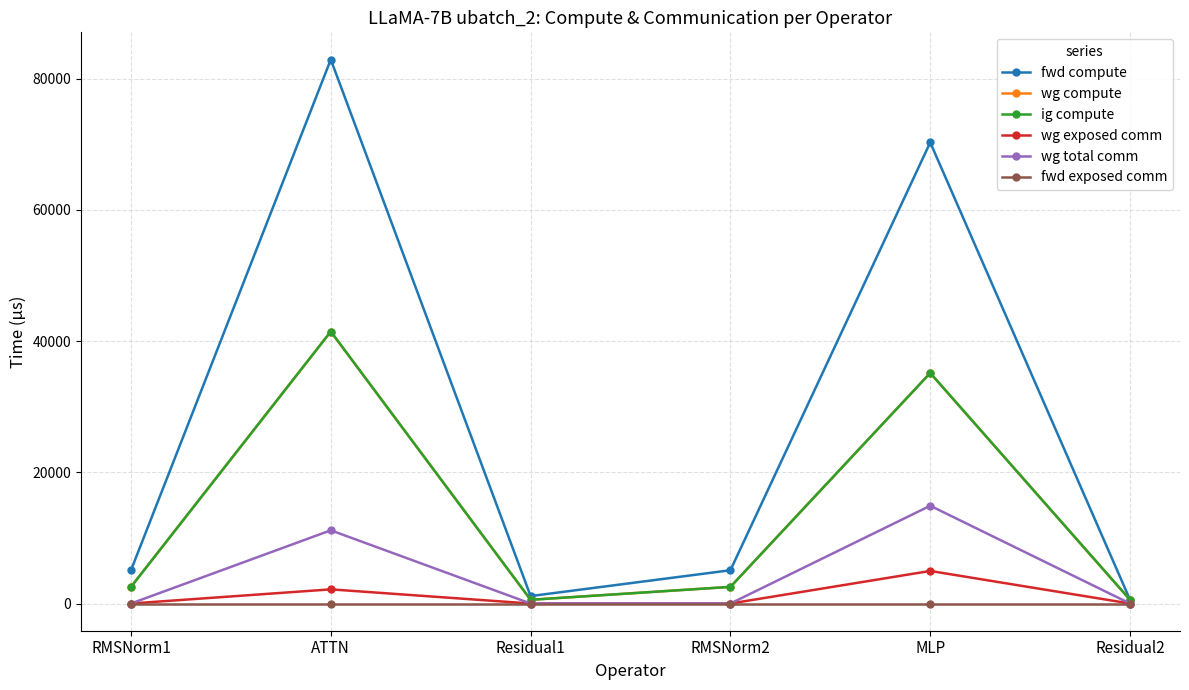

In wg compute, how many points are lower than both neighbors (excluding endpoints)?

1